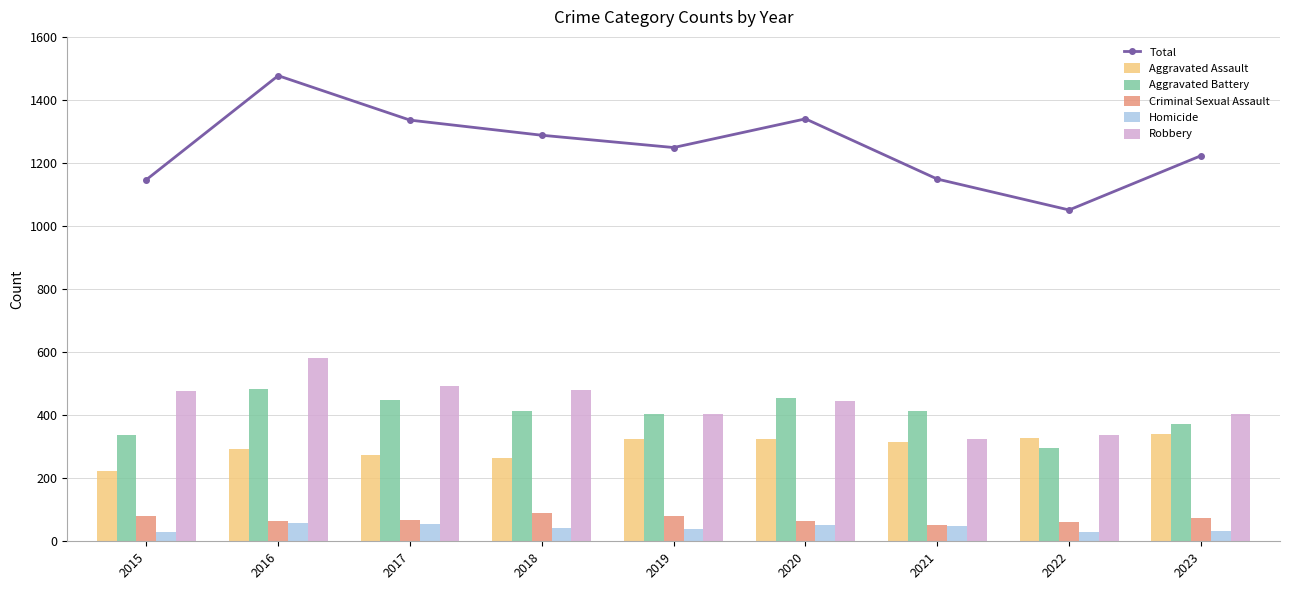

What are all the series names shown in the legend?

Total, Aggravated Assault, Aggravated Battery, Criminal Sexual Assault, Homicide, Robbery